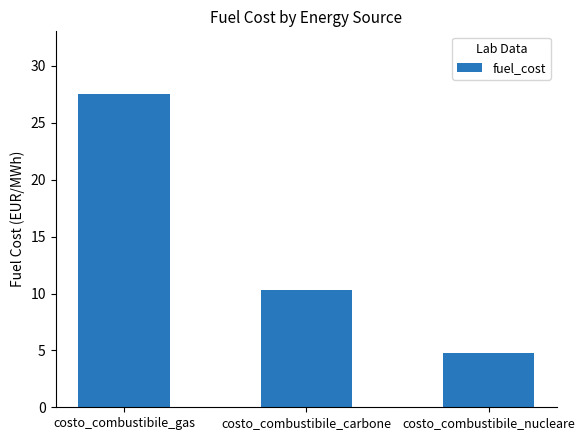

What position from the left is costo_combustibile_gas?

1